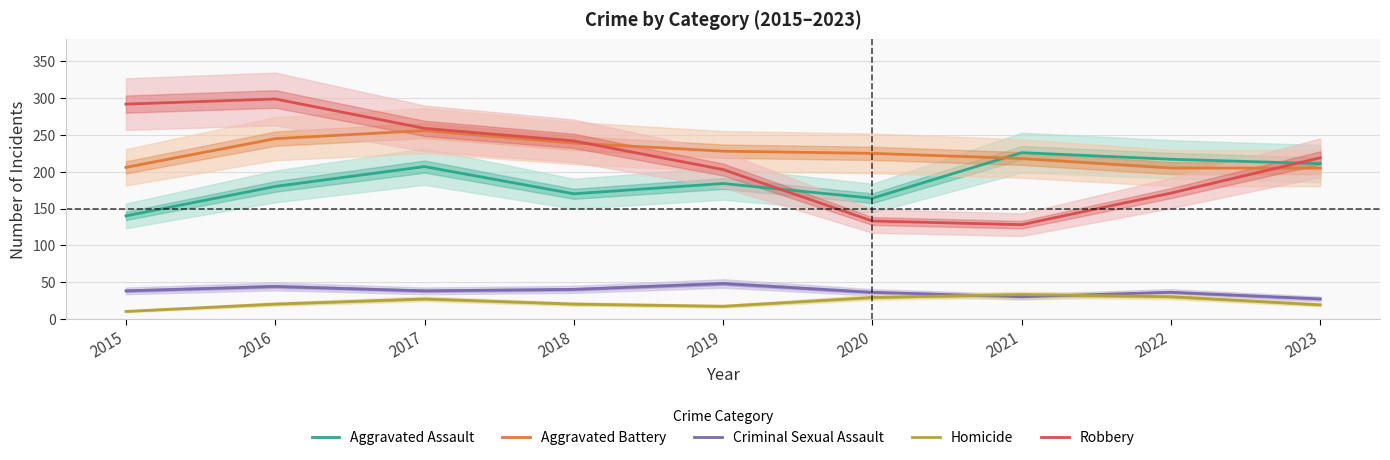

Rank the series by their maximum value, from lowest to highest.

Homicide, Criminal Sexual Assault, Aggravated Assault, Aggravated Battery, Robbery